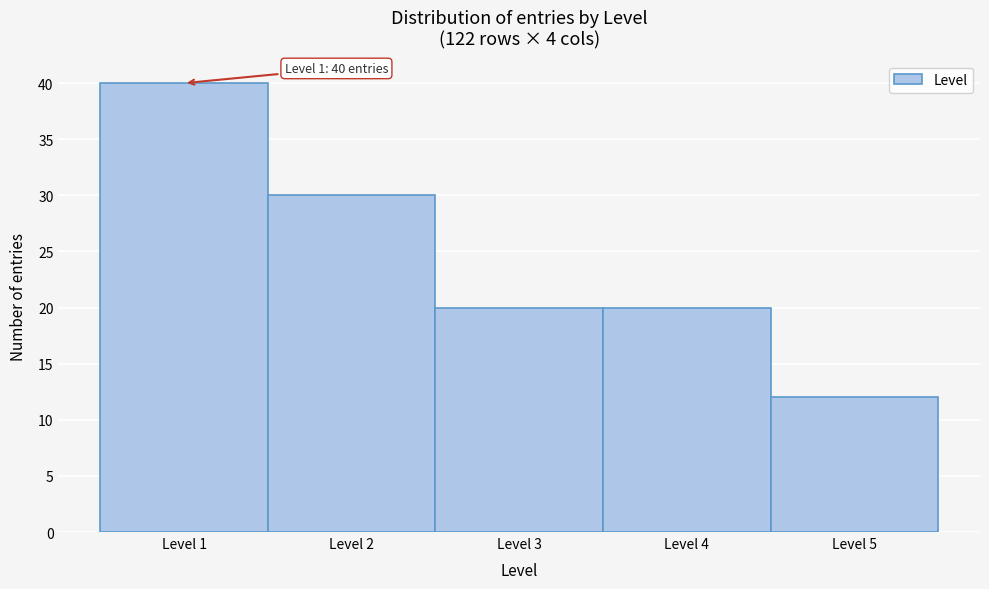

Which range on the x-axis has the tallest bar?

0.5 to 1.5